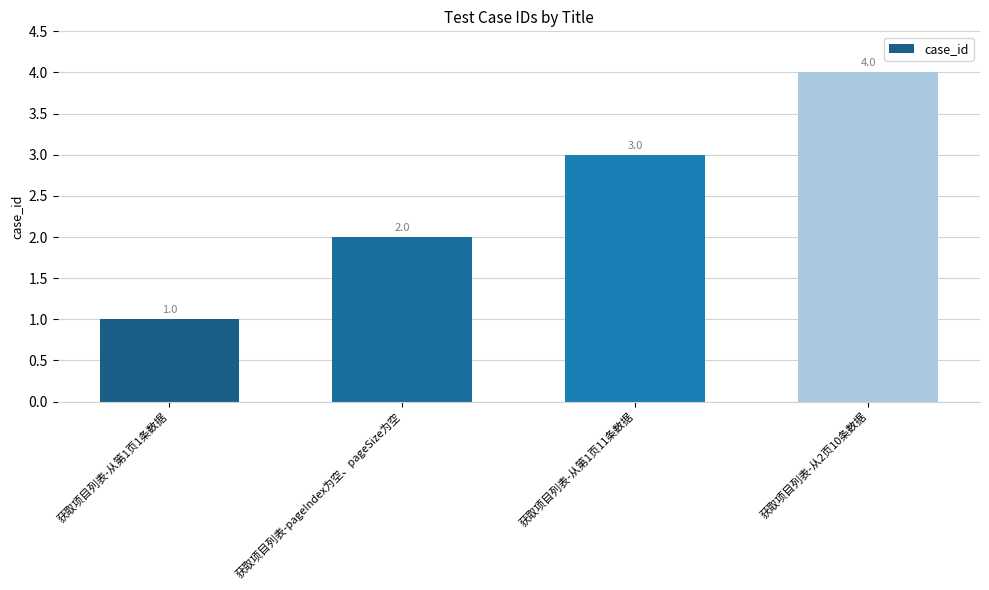

List the labels in order of value, largest first.

获取项目列表-从2页10条数据, 获取项目列表-从第1页11条数据, 获取项目列表-pageIndex为空、pageSize为空, 获取项目列表-从第1页1条数据